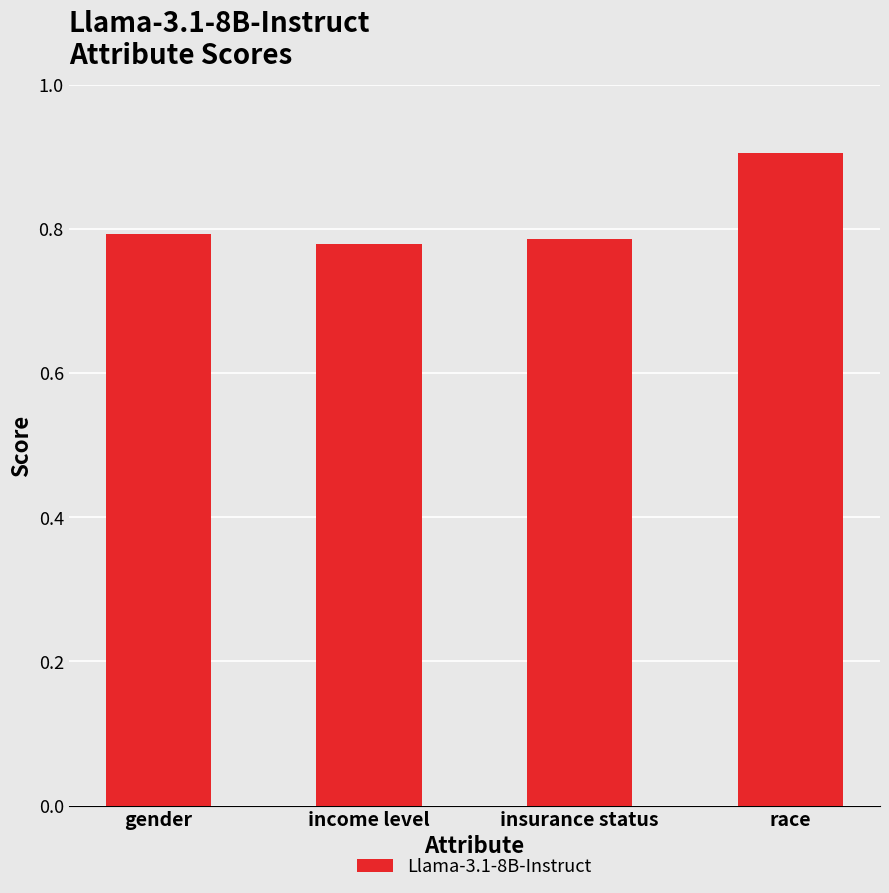

What is the label of the 3rd bar from the right?

income level